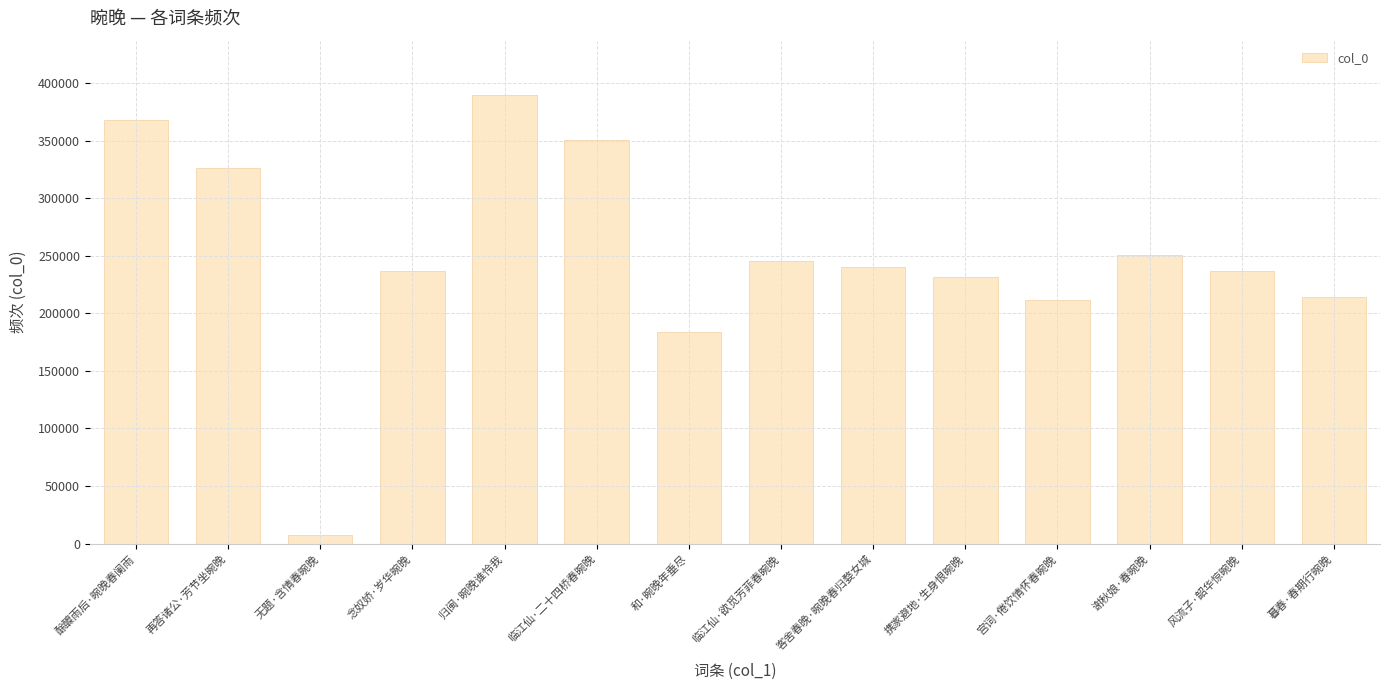

What is the value of the 14th bar from the left?

214214